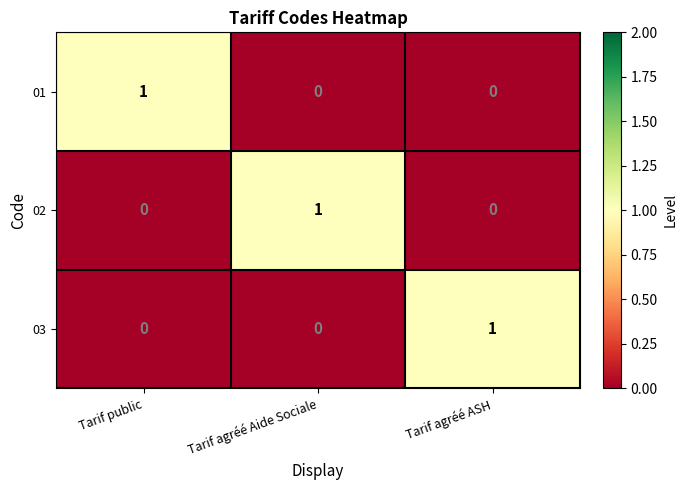

How many 02 values are between 0 and 1?

3